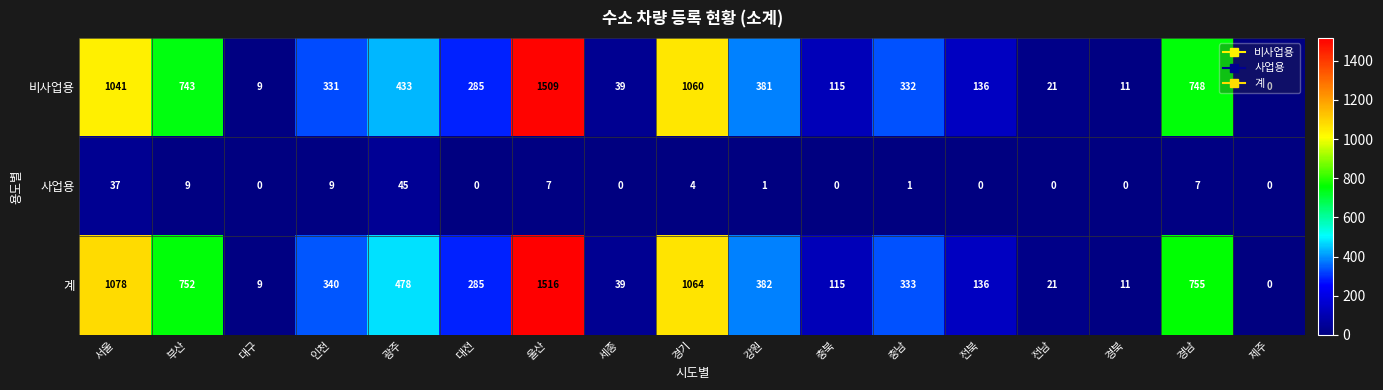

The 계 series shows 305 at 부산. True or false?

False